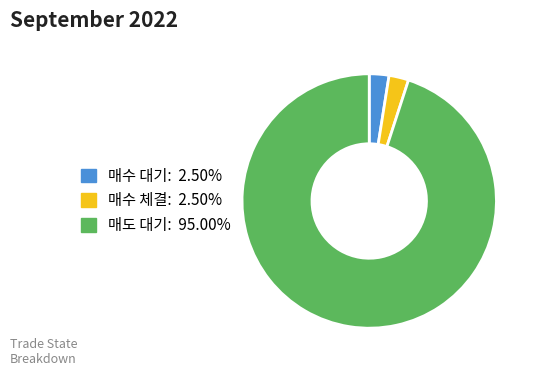

What is the largest slice in the pie chart?

매도 대기